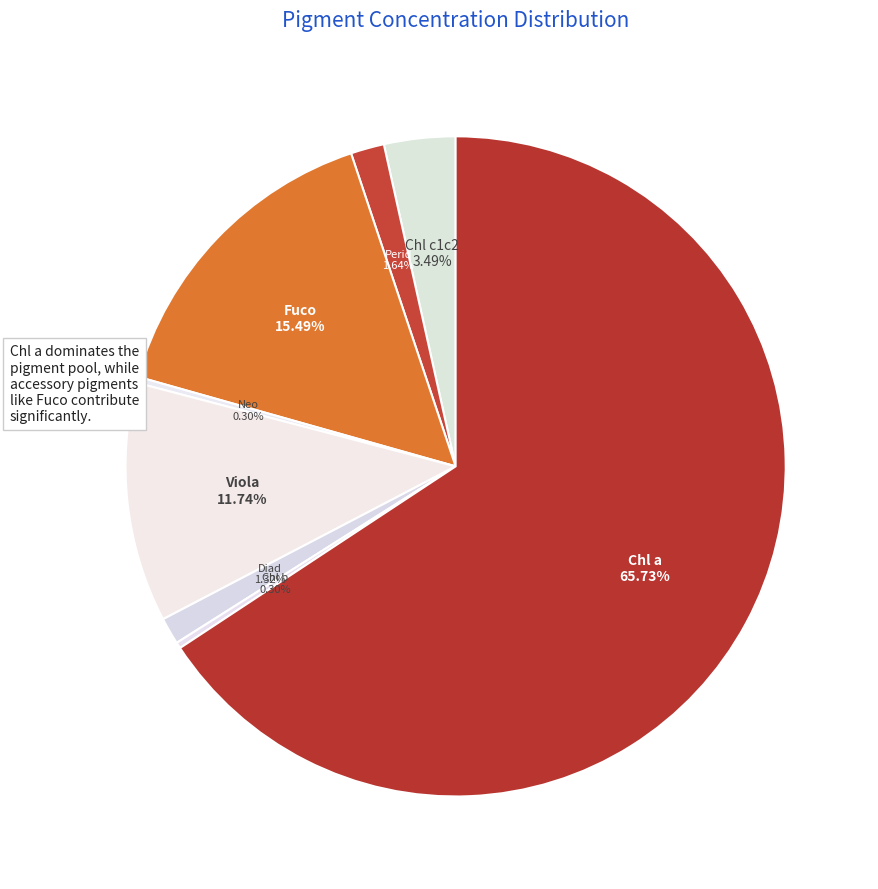

Count the number of slices in the pie.

8